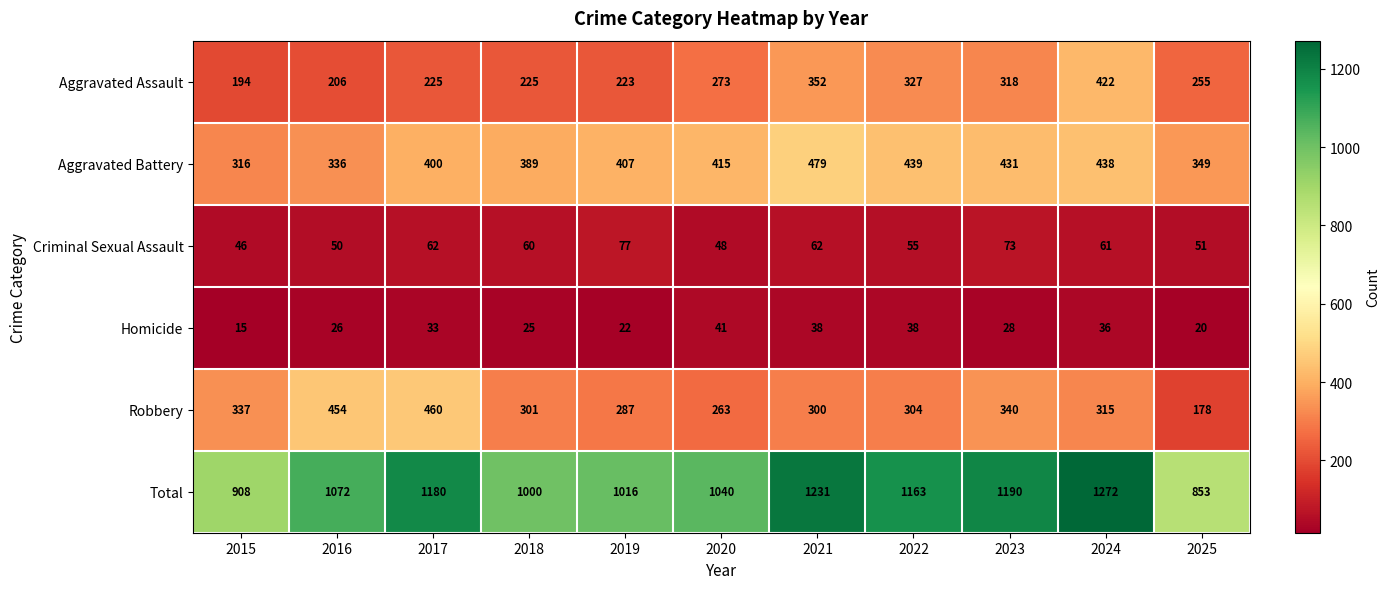

What value does the Homicide series have at 2021?

38